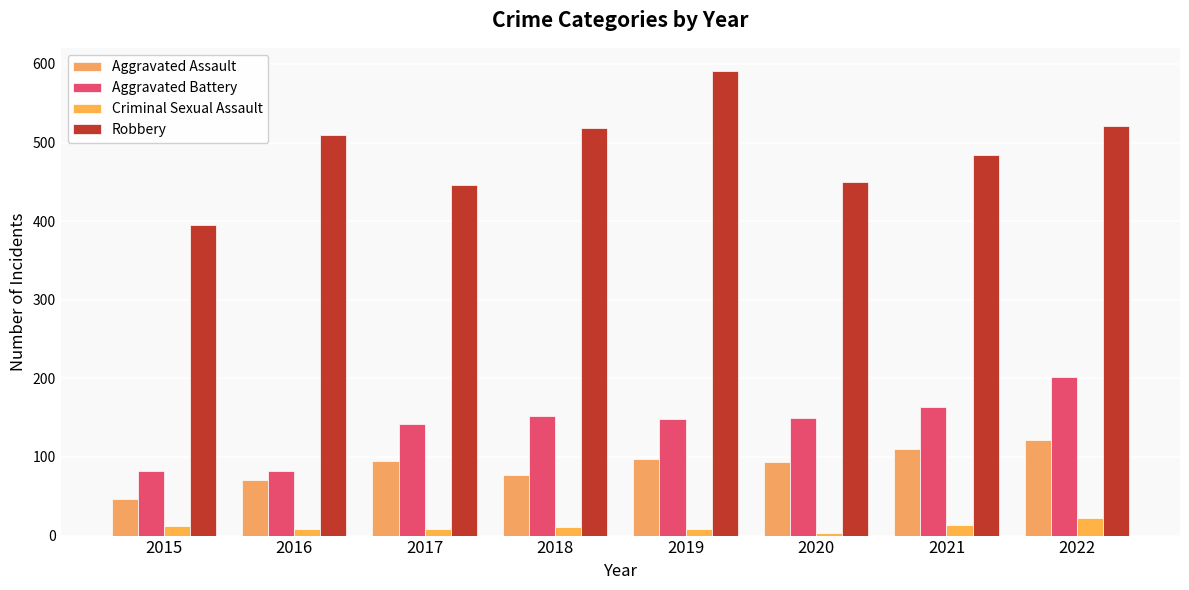

Rank the series by their maximum value, from lowest to highest.

Criminal Sexual Assault, Aggravated Assault, Aggravated Battery, Robbery